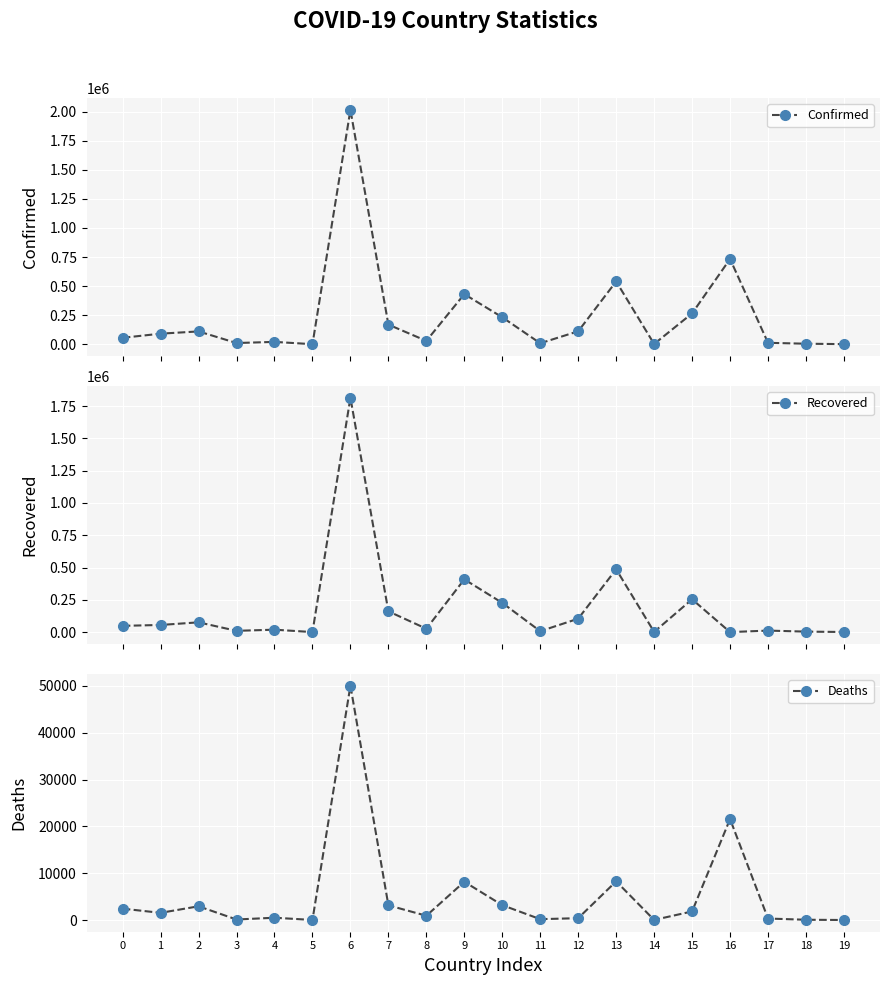

Count the number of categories in the chart.

20